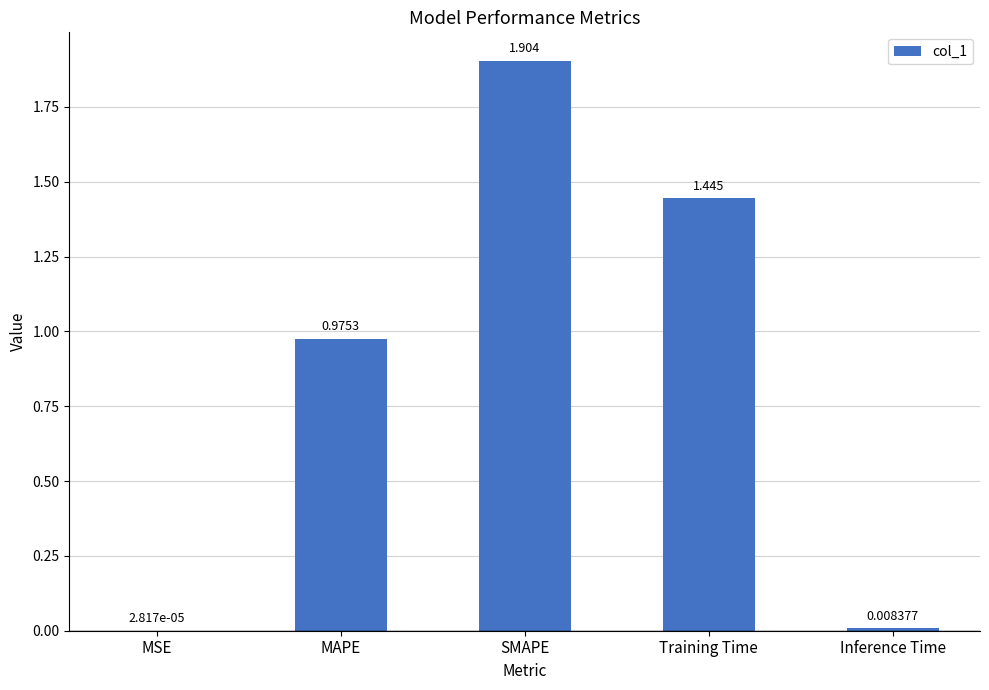

At which label is the value closest to 0?

MSE